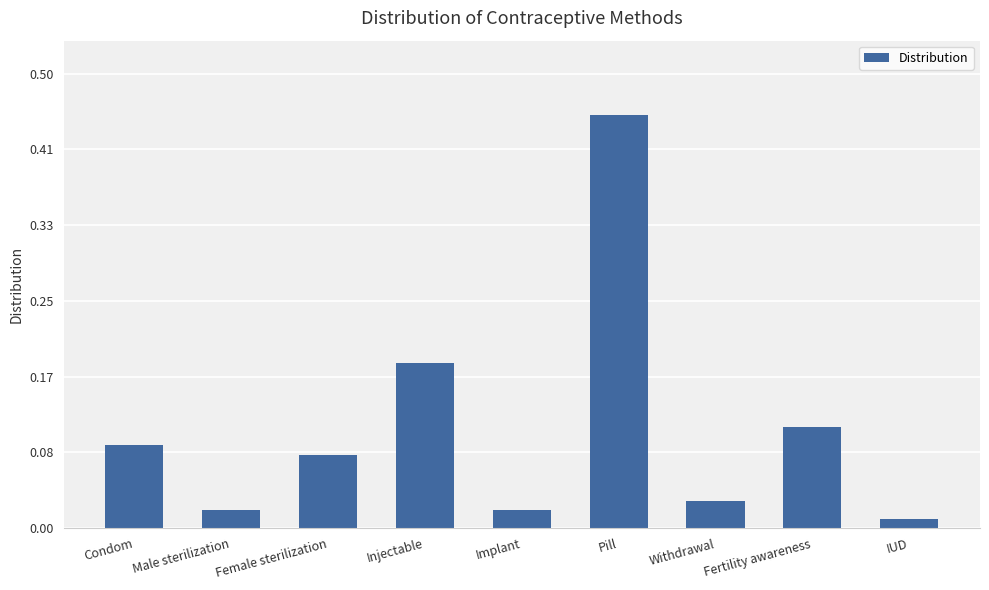

Are the bars horizontal?

No